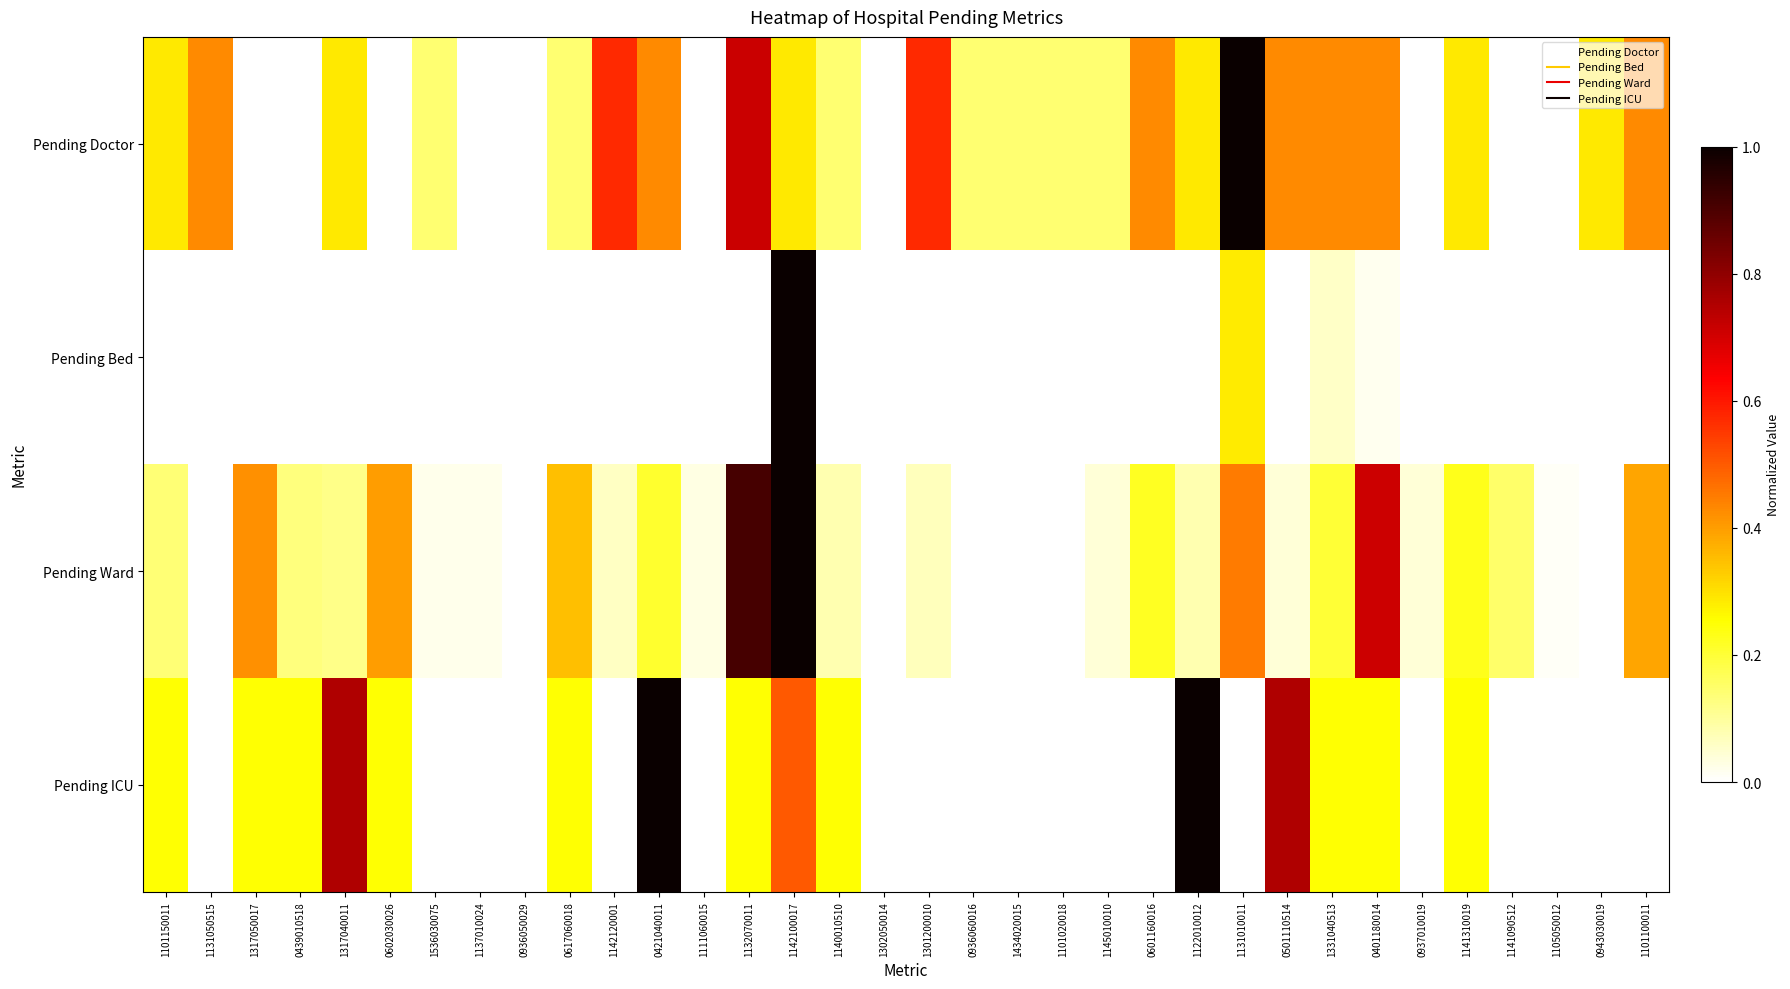

Reading left to right, list all the values displayed in this chart.

Pending Doctor: 1101150011=0.3	1131050515=0.4	1317050017=0.0	0439010518=0.0	1317040011=0.3	0602030026=0.0	1536030075=0.1	1137010024=0.0	0936050029=0.0	0617060018=0.1	1142120001=0.6	0421040011=0.4	1111060015=0.0	1132070011=0.7	1142100017=0.3	1140010510=0.1	1302050014=0.0	1301200010=0.6	0936060016=0.1	1434020015=0.1	1101020018=0.1	1145010010=0.1	0601160016=0.4	1122010012=0.3	1131010011=1.0	0501110514=0.4	1331040513=0.4	0401180014=0.4	0937010019=0.0	1141310019=0.3	1141090512=0.0	1105050012=0.0	0943030019=0.3	1101100011=0.4
Pending Bed: 1101150011=0.0	1131050515=0.0	1317050017=0.0	0439010518=0.0	1317040011=0.0	0602030026=0.0	1536030075=0.0	1137010024=0.0	0936050029=0.0	0617060018=0.0	1142120001=0.0	0421040011=0.0	1111060015=0.0	1132070011=0.0	1142100017=1.0	1140010510=0.0	1302050014=0.0	1301200010=0.0	0936060016=0.0	1434020015=0.0	1101020018=0.0	1145010010=0.0	0601160016=0.0	1122010012=0.0	1131010011=0.3	0501110514=0.0	1331040513=0.1	0401180014=0.0	0937010019=0.0	1141310019=0.0	1141090512=0.0	1105050012=0.0	0943030019=0.0	1101100011=0.0
Pending Ward: 1101150011=0.1	1131050515=0.0	1317050017=0.4	0439010518=0.1	1317040011=0.1	0602030026=0.4	1536030075=0.0	1137010024=0.0	0936050029=0.0	0617060018=0.3	1142120001=0.1	0421040011=0.2	1111060015=0.0	1132070011=0.9	1142100017=1.0	1140010510=0.1	1302050014=0.0	1301200010=0.1	0936060016=0.0	1434020015=0.0	1101020018=0.0	1145010010=0.0	0601160016=0.2	1122010012=0.1	1131010011=0.5	0501110514=0.0	1331040513=0.2	0401180014=0.7	0937010019=0.0	1141310019=0.2	1141090512=0.1	1105050012=0.0	0943030019=0.0	1101100011=0.4
Pending ICU: 1101150011=0.2	1131050515=0.0	1317050017=0.2	0439010518=0.2	1317040011=0.8	0602030026=0.2	1536030075=0.0	1137010024=0.0	0936050029=0.0	0617060018=0.2	1142120001=0.0	0421040011=1.0	1111060015=0.0	1132070011=0.2	1142100017=0.5	1140010510=0.2	1302050014=0.0	1301200010=0.0	0936060016=0.0	1434020015=0.0	1101020018=0.0	1145010010=0.0	0601160016=0.0	1122010012=1.0	1131010011=0.0	0501110514=0.8	1331040513=0.2	0401180014=0.2	0937010019=0.0	1141310019=0.2	1141090512=0.0	1105050012=0.0	0943030019=0.0	1101100011=0.0